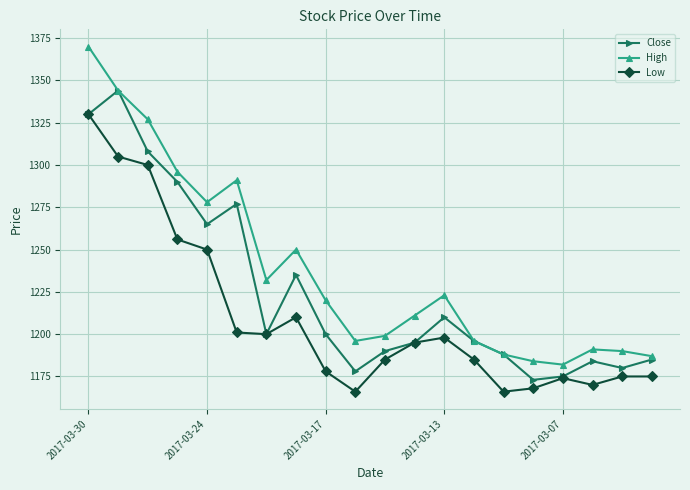

What is the smallest value displayed?

1166